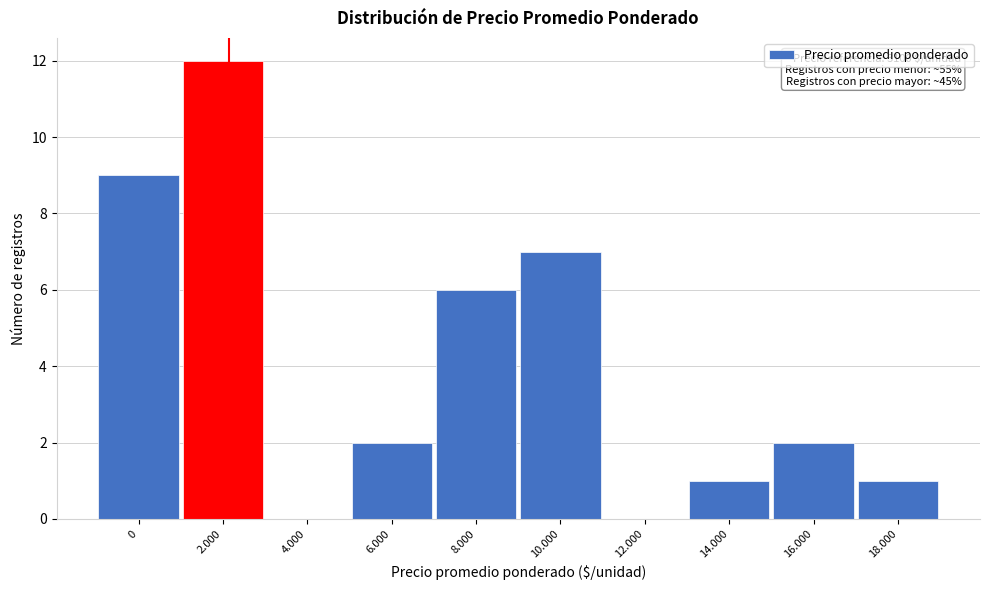

Reading left to right, what are all the values shown in this chart?

0=9	2.000=12	4.000=0	6.000=2	8.000=6	10.000=7	12.000=0	14.000=1	16.000=2	18.000=1